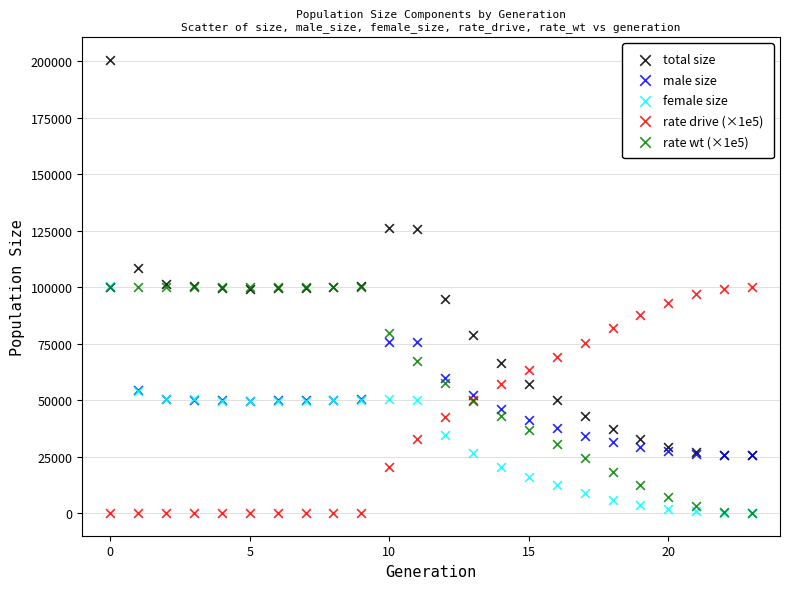

What are all the series names shown in the legend?

total size, male size, female size, rate drive (×1e5), rate wt (×1e5)